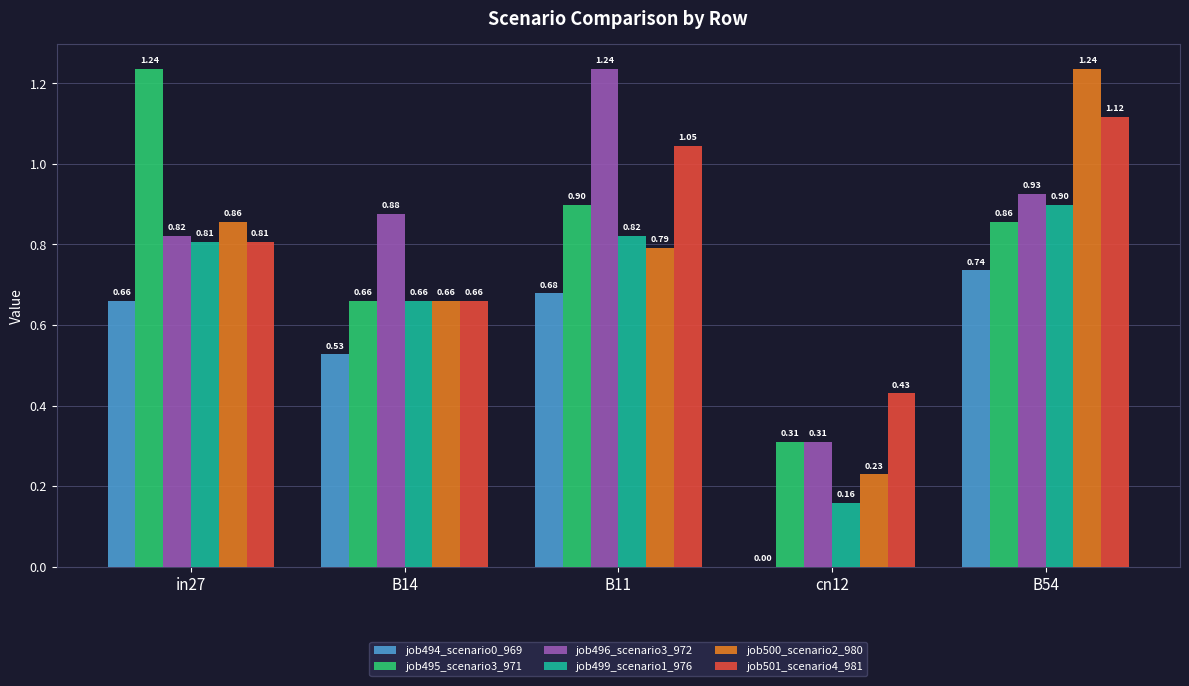

Which series changed the most between in27 and cn12?

job495_scenario3_971